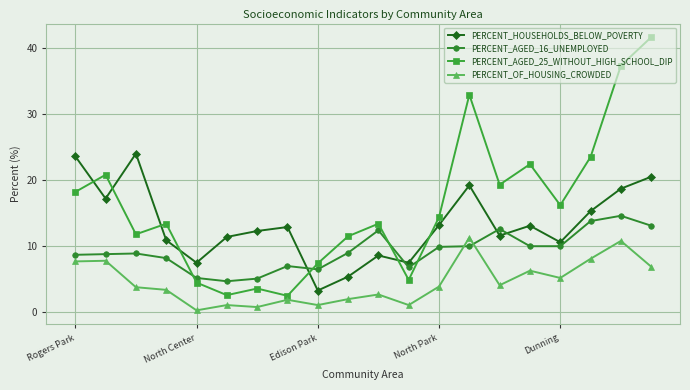

Is this an area chart (filled region under the line)?

No